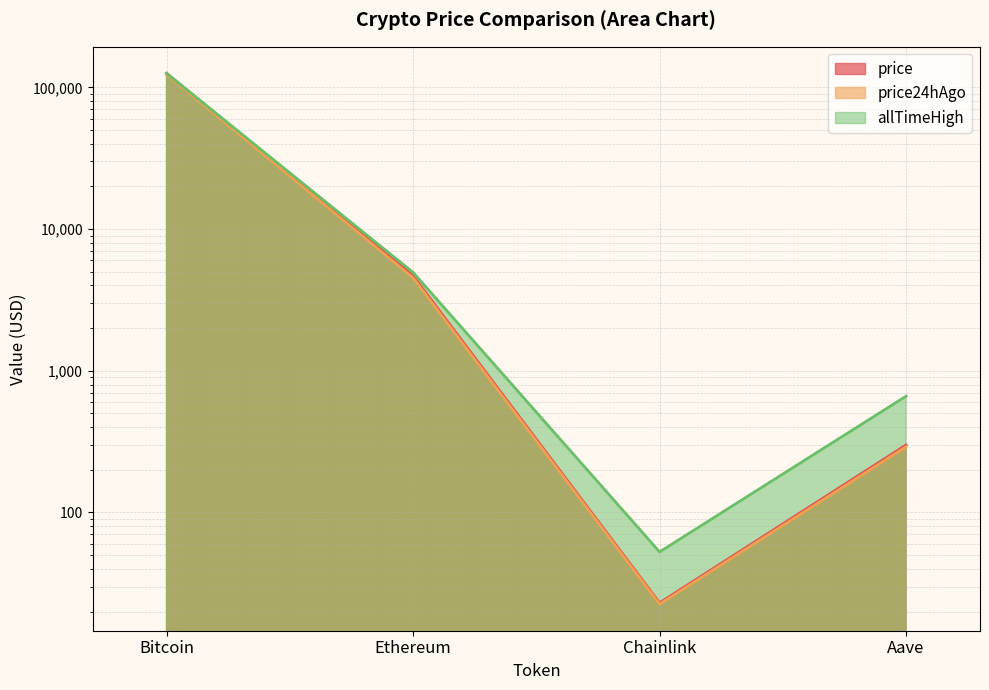

How many data points in price24hAgo are less than 4525?

2